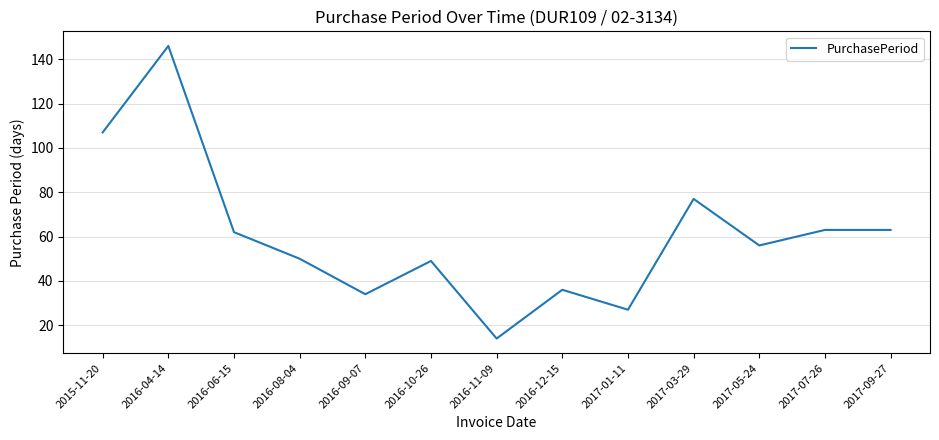

What position from the right is 2016-04-14?

12